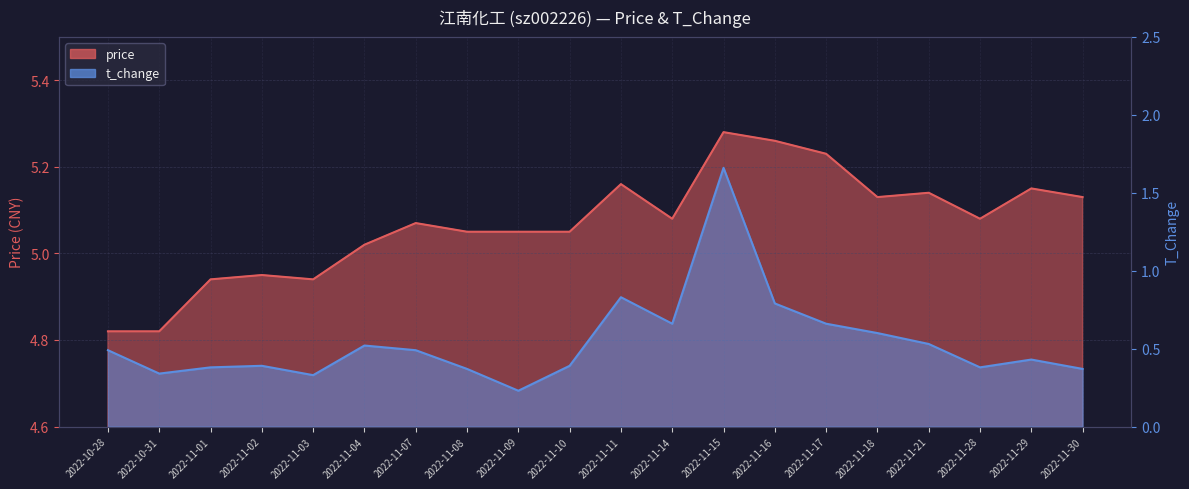

At 2022-11-28, list the series in order from smallest to largest.

t_change, price